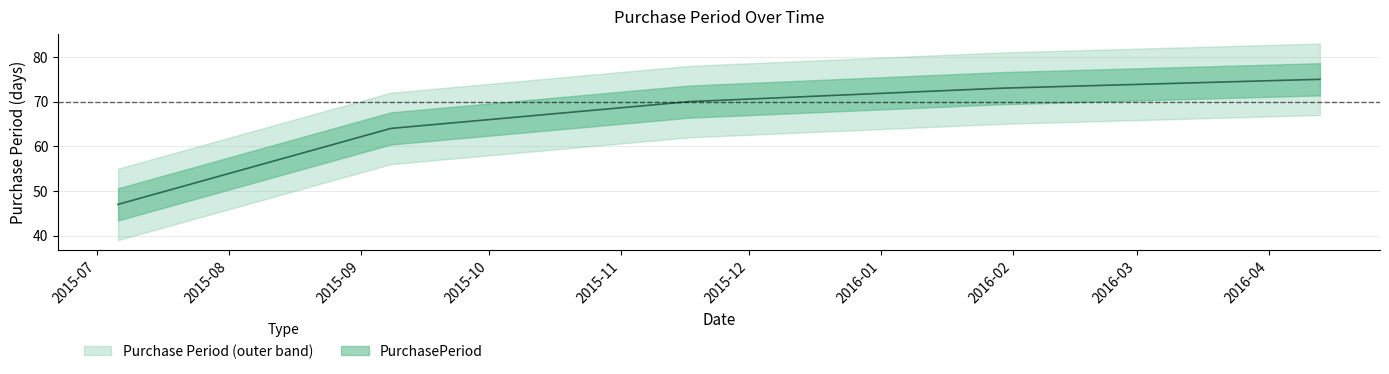

Read the value at 2016-04-13, to the nearest 10.

80